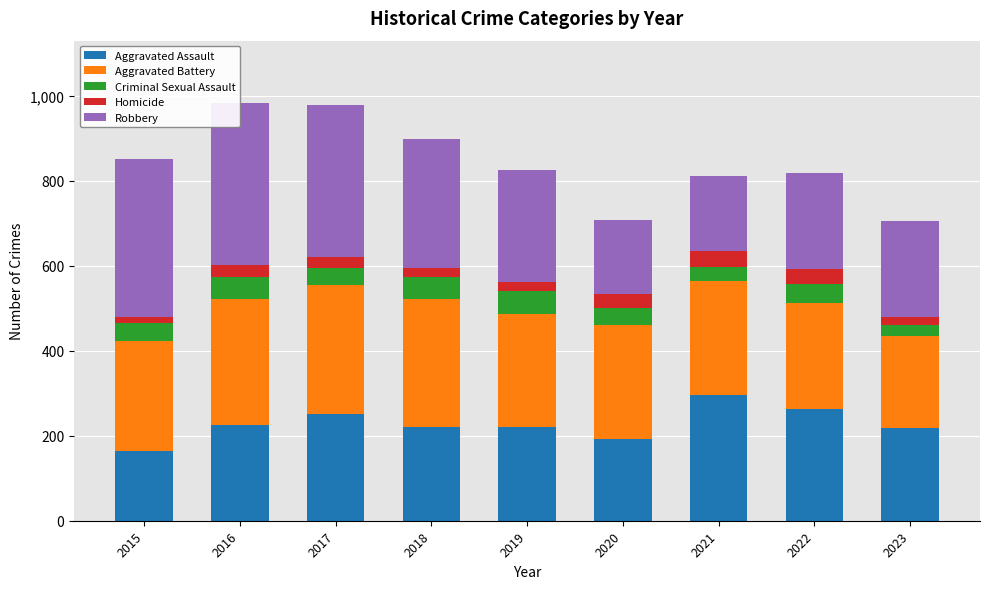

What is the spread (max minus min) of values at 2021?

262